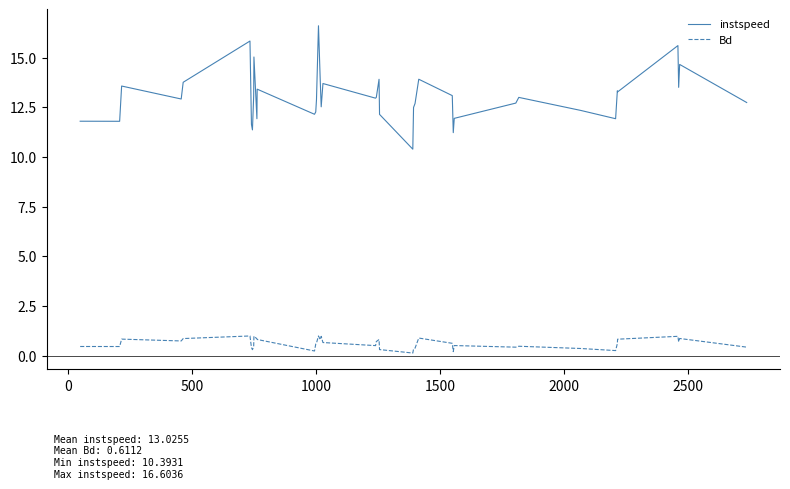

Rank the series by their average value, from highest to lowest.

instspeed, Bd